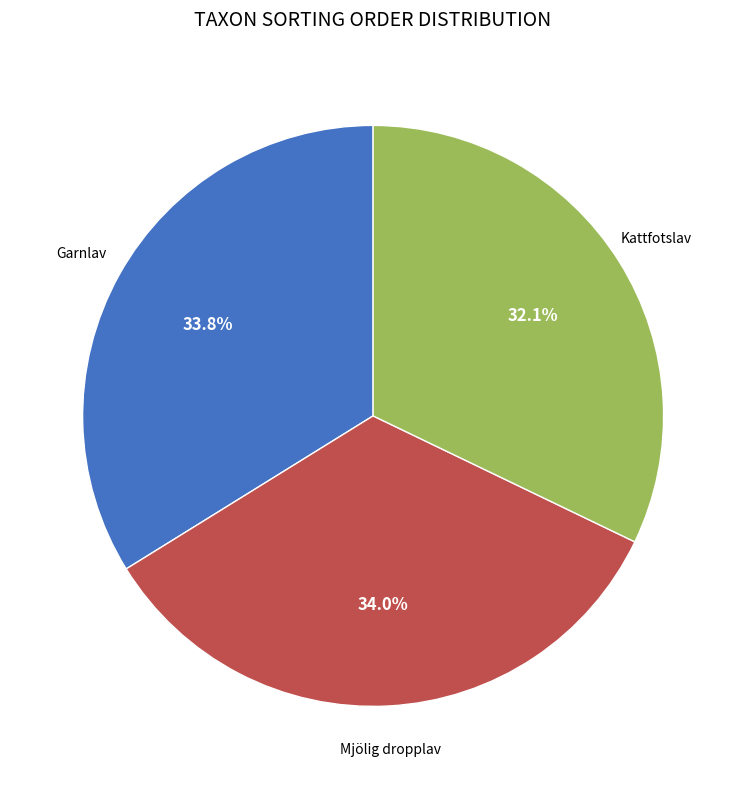

Does any single category account for the majority?

No